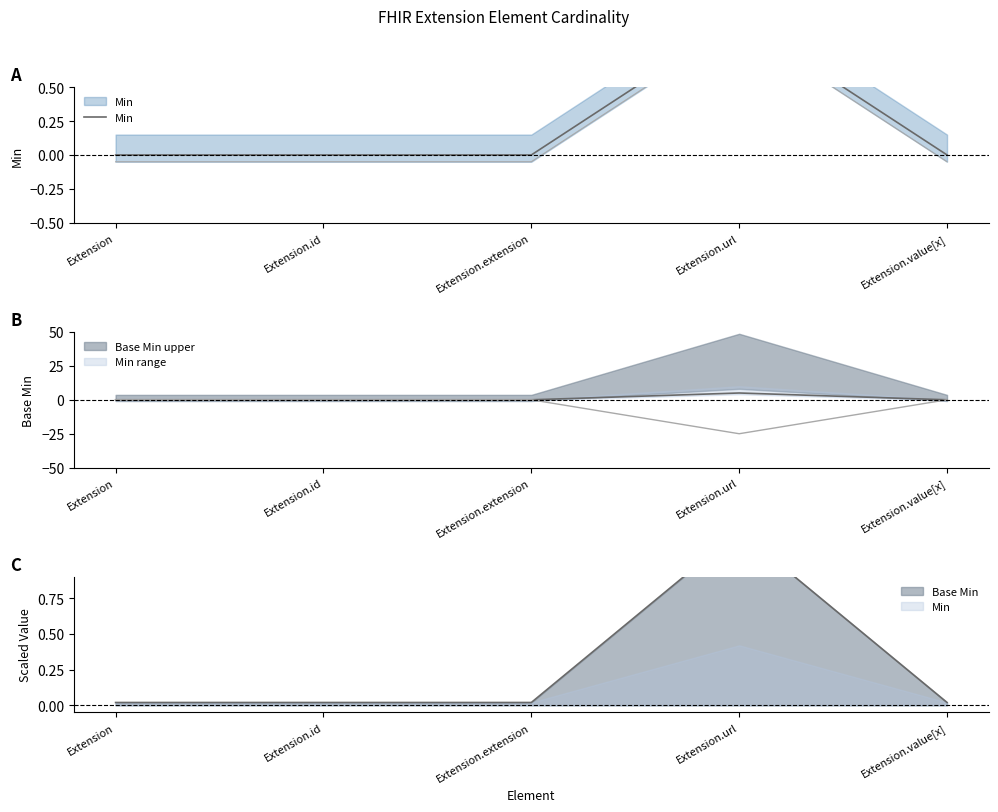

How many points are higher than both their immediate neighbors (excluding endpoints)?

1